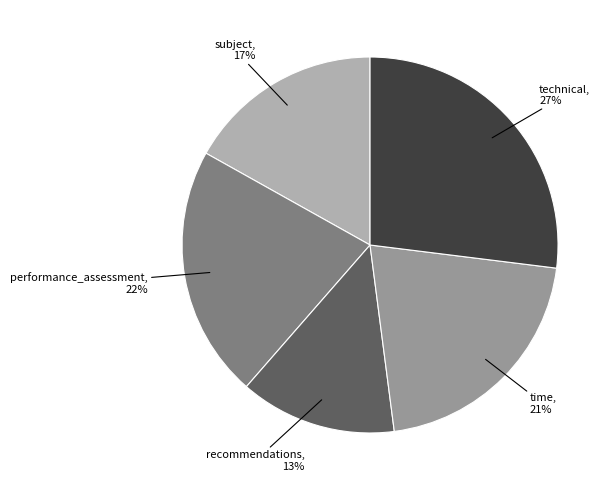

Is there any slice that represents more than half of the pie?

No